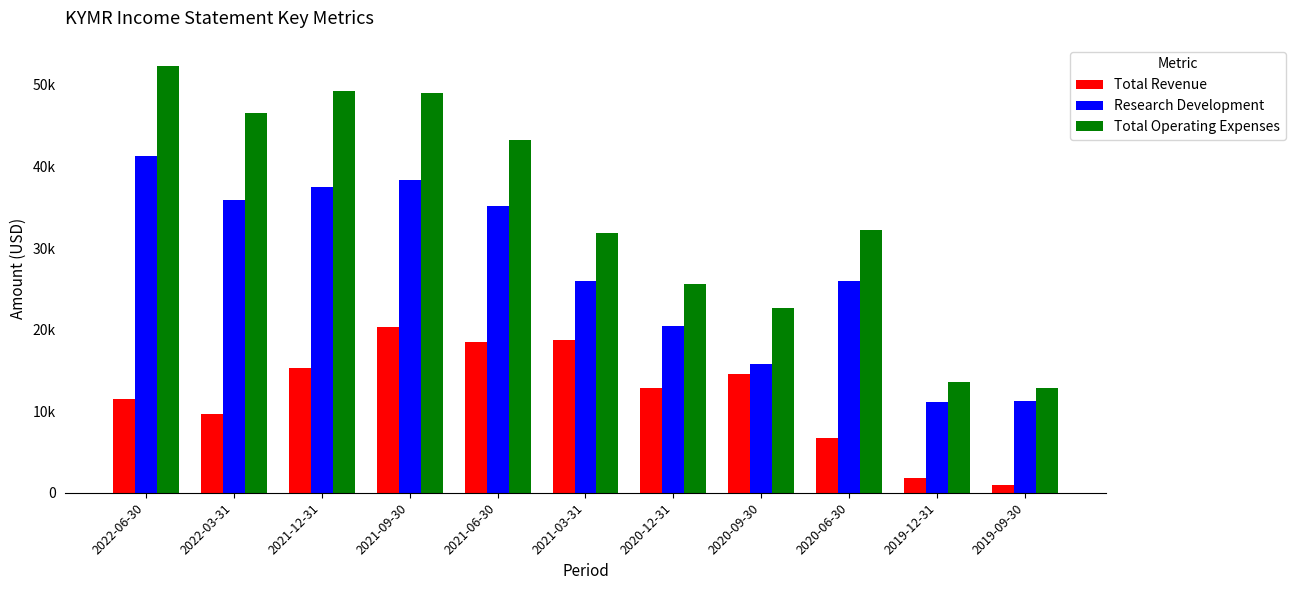

Reading right to left, transcribe all the data shown in this chart.

Total Revenue: 1000	1800	6700	14500	12800	18700	18500	20300	15300	9600	11500
Research Development: 11300	11100	25900	15800	20400	26000	35200	38300	37500	35900	41300
Total Operating Expenses: 12800	13600	32200	22600	25600	31900	43200	49000	49300	46600	52300